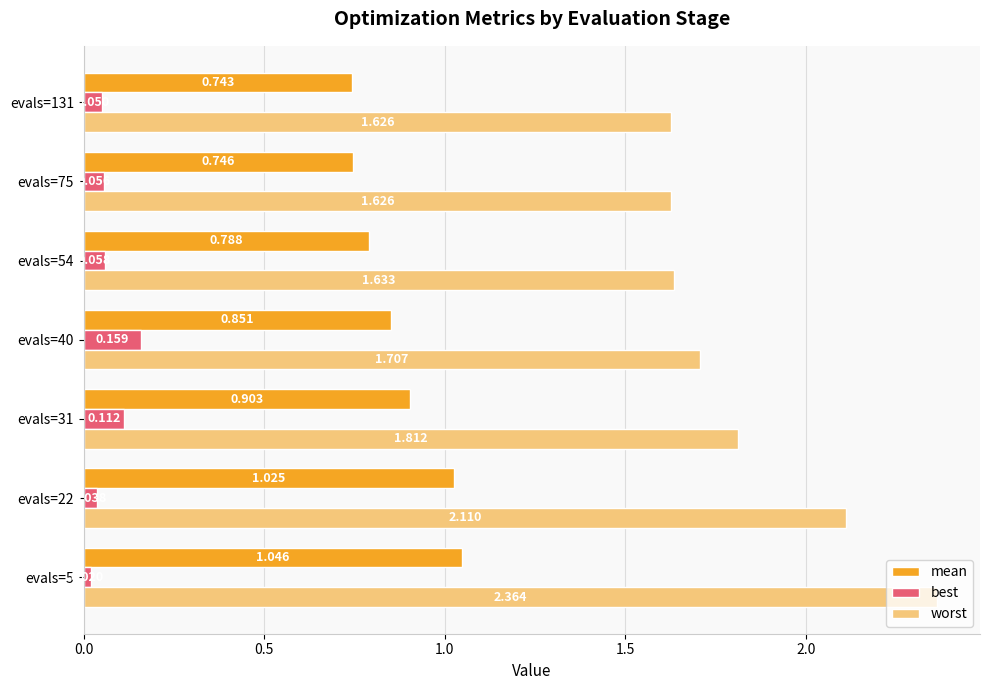

At how many categories does at least one series exceed 1?

7